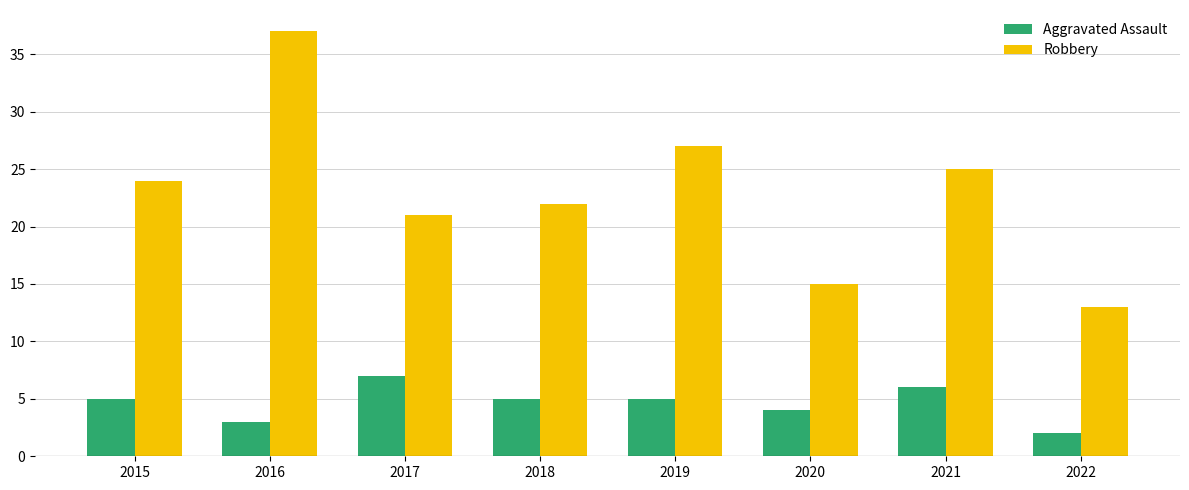

At which label is Robbery closest to 25?

2021